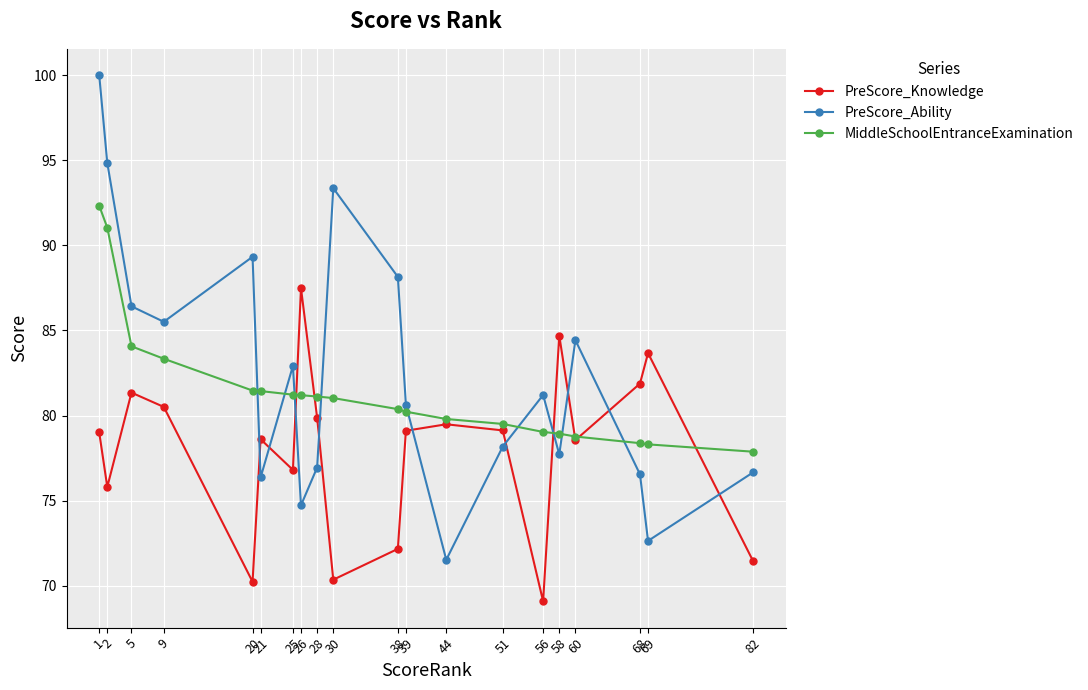

Which series has the largest total across all categories?

PreScore_Ability